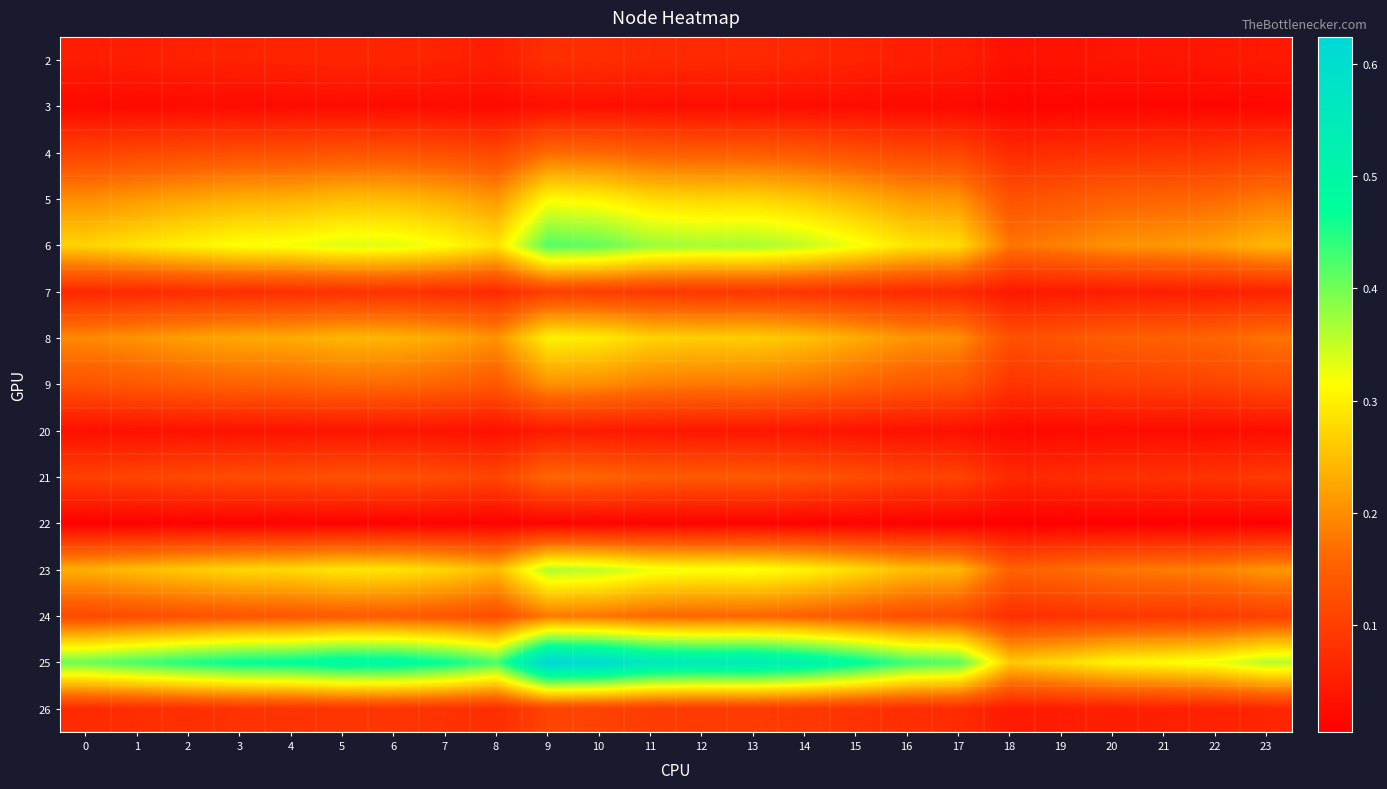

What is the difference between the highest and lowest values at 23?

0.4